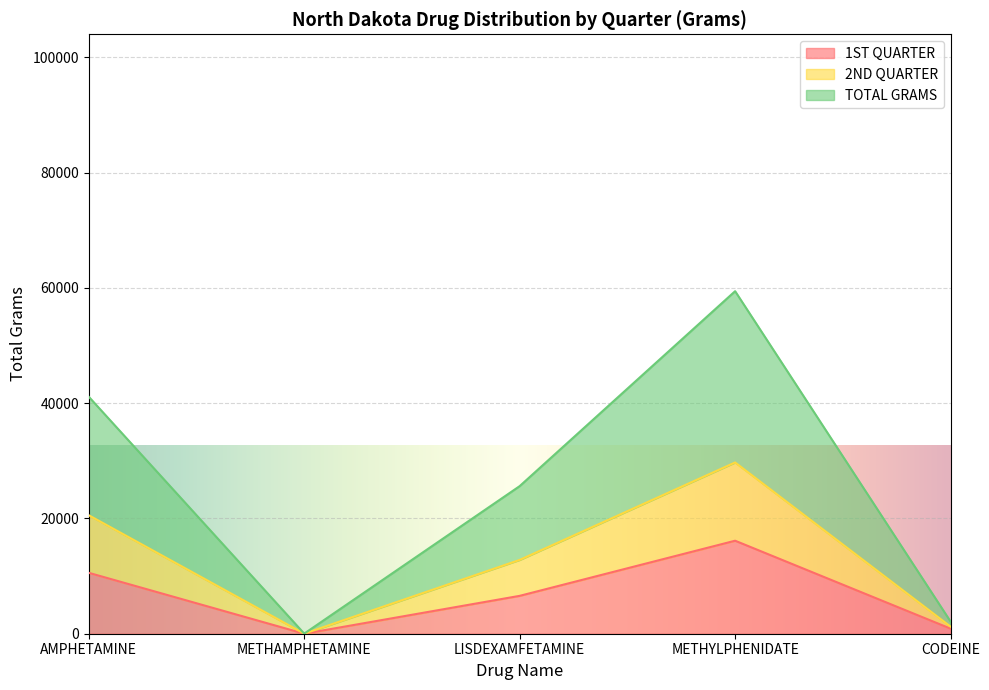

True or false: 1ST QUARTER has more than 2 interior local peaks.

False